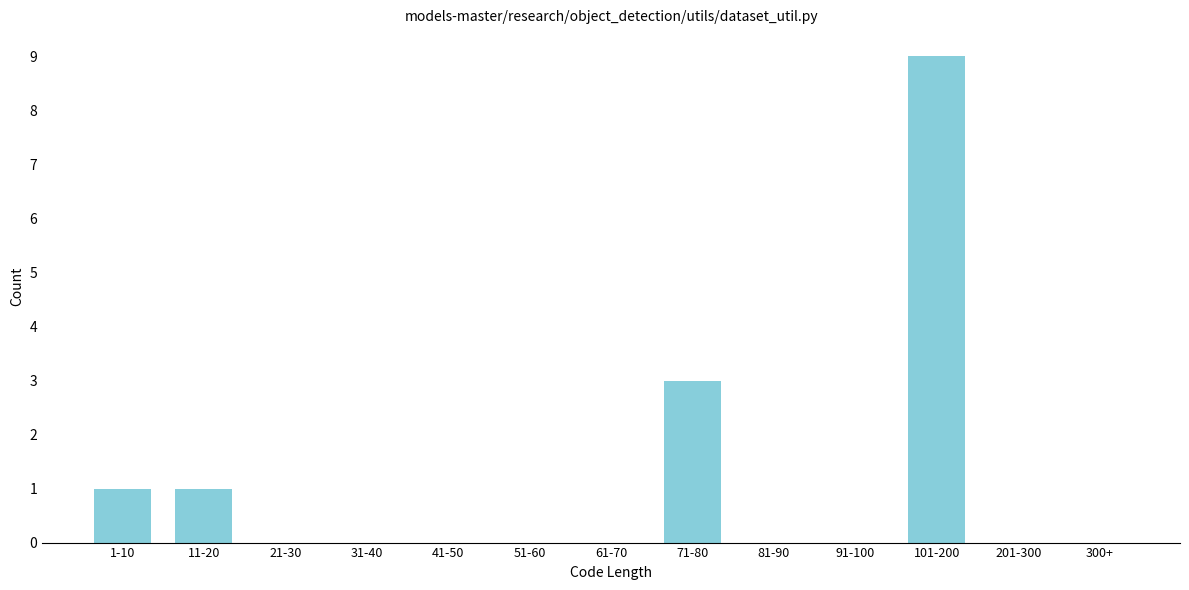

Reading left to right, transcribe all the data shown in this chart.

1-10=1	11-20=1	21-30=0	31-40=0	41-50=0	51-60=0	61-70=0	71-80=3	81-90=0	91-100=0	101-200=9	201-300=0	300+=0